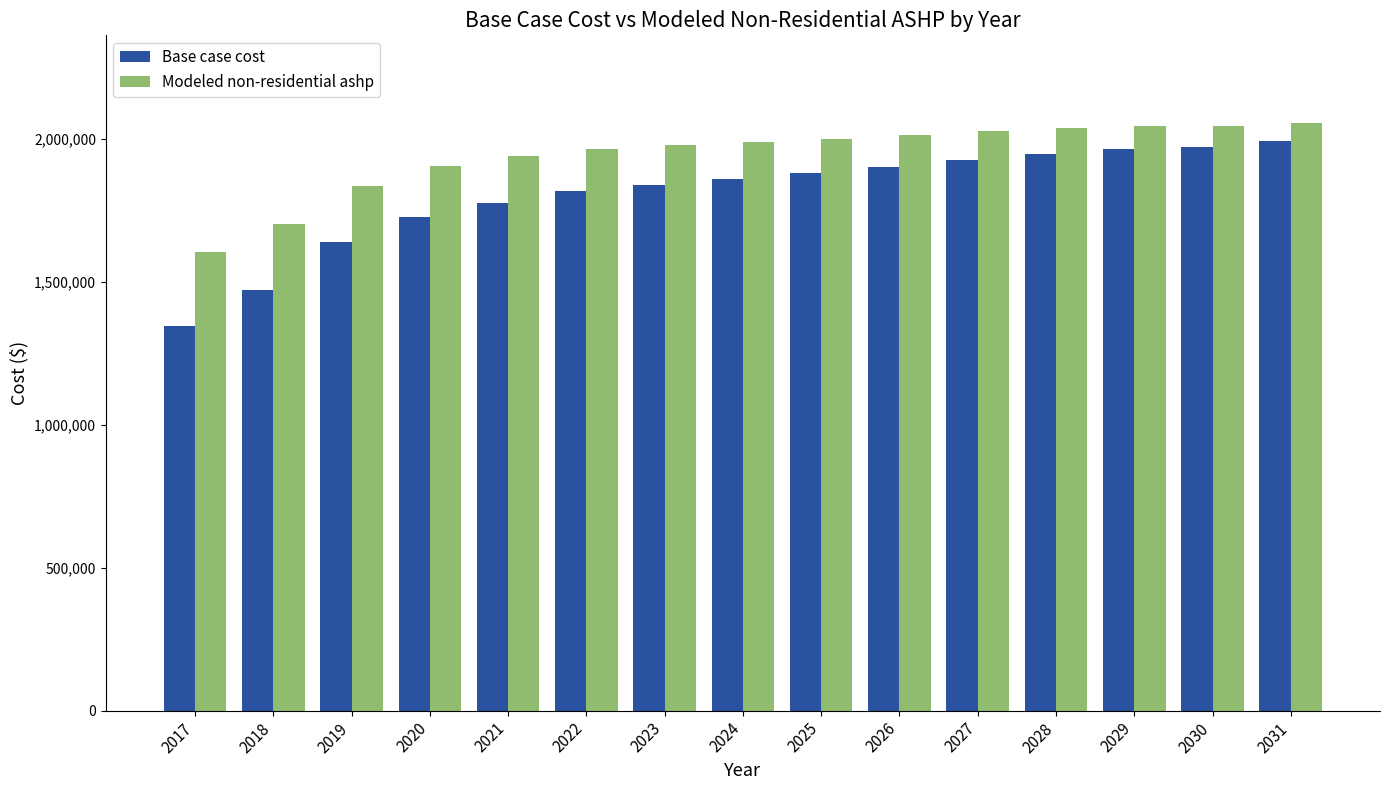

List the series in order of their peak value, highest first.

Modeled non-residential ashp, Base case cost